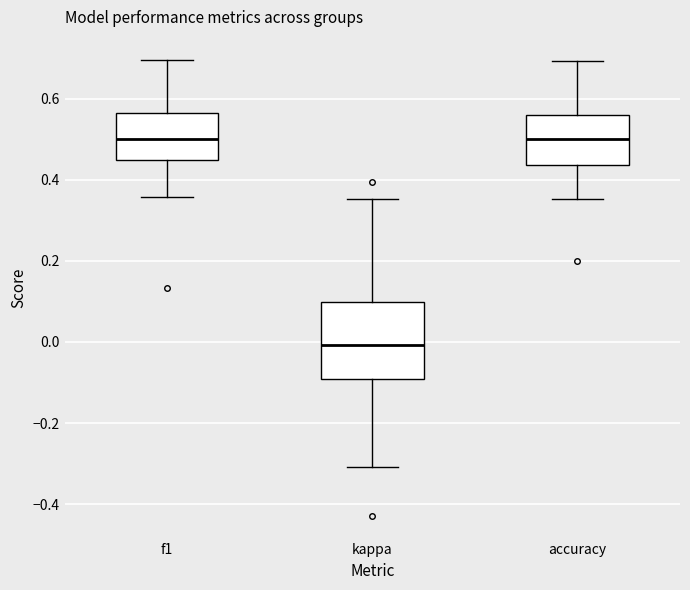

Comparing the boxes themselves (not the whiskers), which one is the tallest?

kappa